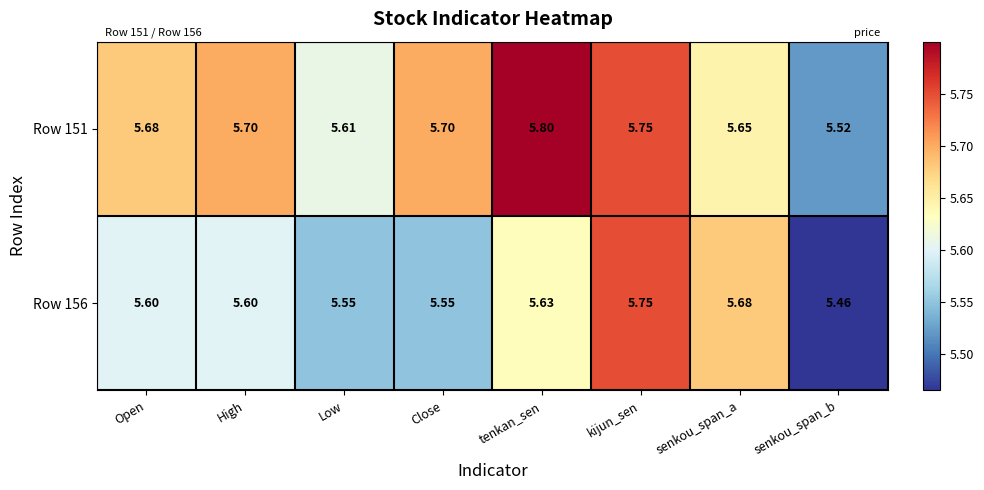

At High, list the series in order from smallest to largest.

Row 156, Row 151